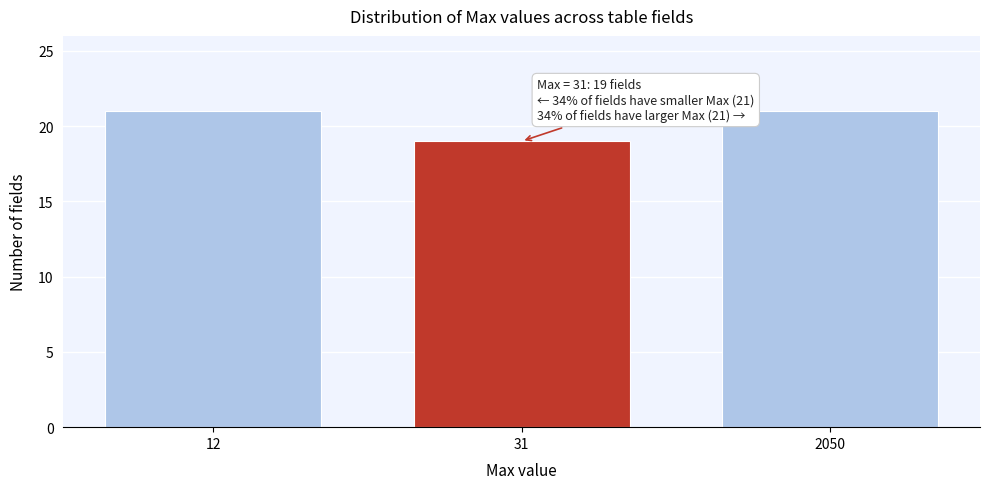

Reading left to right, list all the values displayed in this chart.

12=21	31=19	2050=21